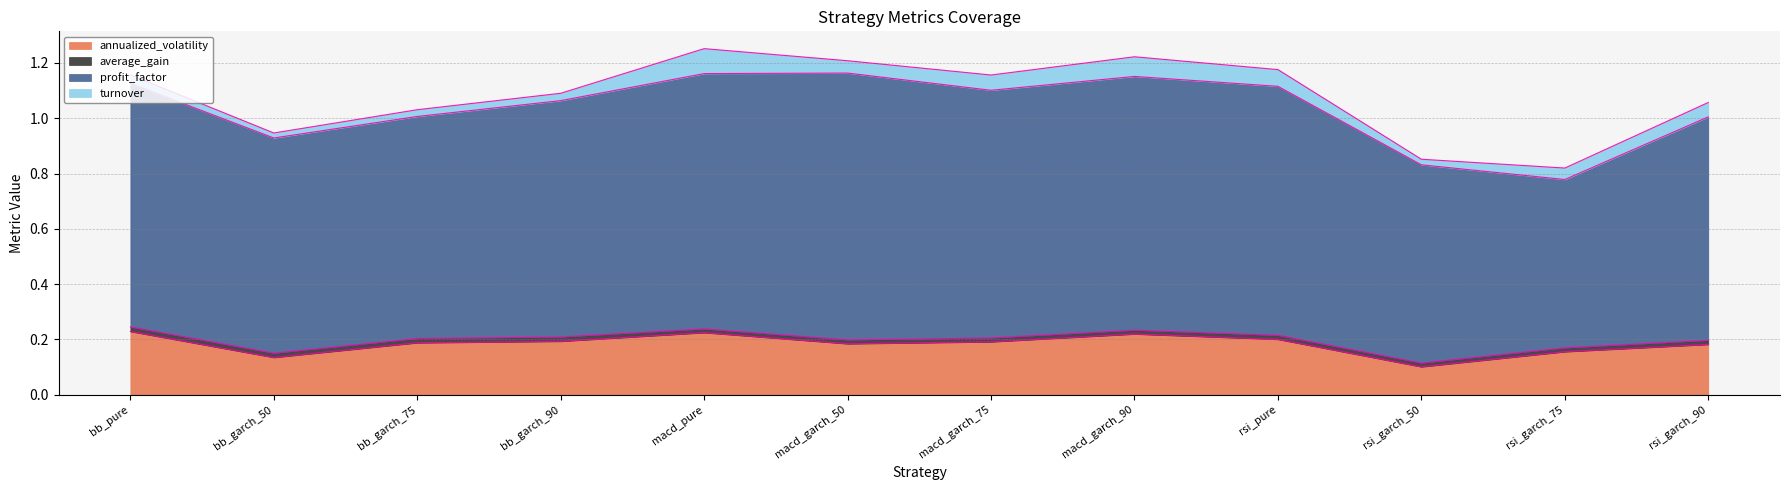

Reading right to left, what are all the values shown in this chart?

annualized_volatility: rsi_garch_90=0.2	rsi_garch_75=0.2	rsi_garch_50=0.1	rsi_pure=0.2	macd_garch_90=0.2	macd_garch_75=0.2	macd_garch_50=0.2	macd_pure=0.2	bb_garch_90=0.2	bb_garch_75=0.2	bb_garch_50=0.1	bb_pure=0.2
average_gain: rsi_garch_90=0.0	rsi_garch_75=0.0	rsi_garch_50=0.0	rsi_pure=0.0	macd_garch_90=0.0	macd_garch_75=0.0	macd_garch_50=0.0	macd_pure=0.0	bb_garch_90=0.0	bb_garch_75=0.0	bb_garch_50=0.0	bb_pure=0.0
profit_factor: rsi_garch_90=0.8	rsi_garch_75=0.6	rsi_garch_50=0.7	rsi_pure=0.9	macd_garch_90=0.9	macd_garch_75=0.9	macd_garch_50=1.0	macd_pure=0.9	bb_garch_90=0.9	bb_garch_75=0.8	bb_garch_50=0.8	bb_pure=0.9
turnover: rsi_garch_90=0.1	rsi_garch_75=0.0	rsi_garch_50=0.0	rsi_pure=0.1	macd_garch_90=0.1	macd_garch_75=0.1	macd_garch_50=0.0	macd_pure=0.1	bb_garch_90=0.0	bb_garch_75=0.0	bb_garch_50=0.0	bb_pure=0.0